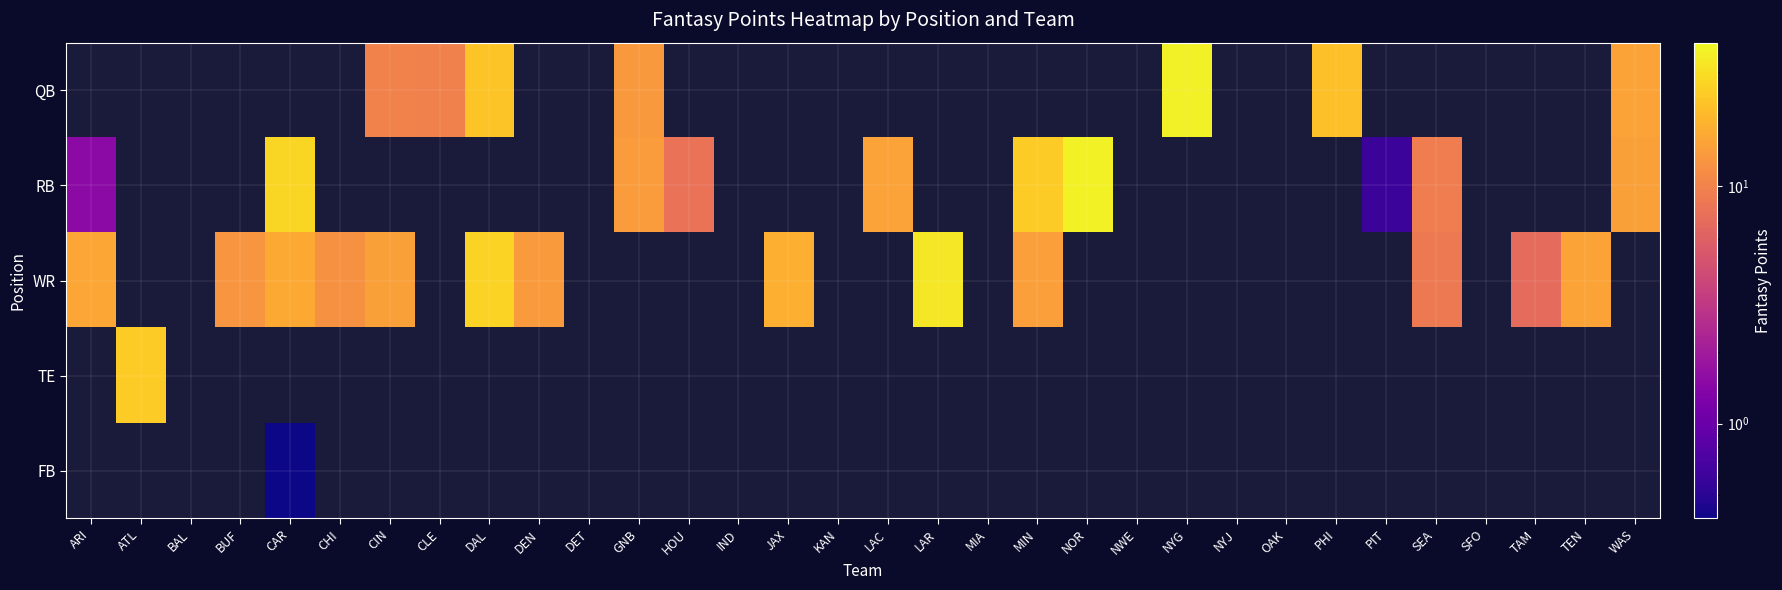

Where is WR nearest to the value 20?

JAX